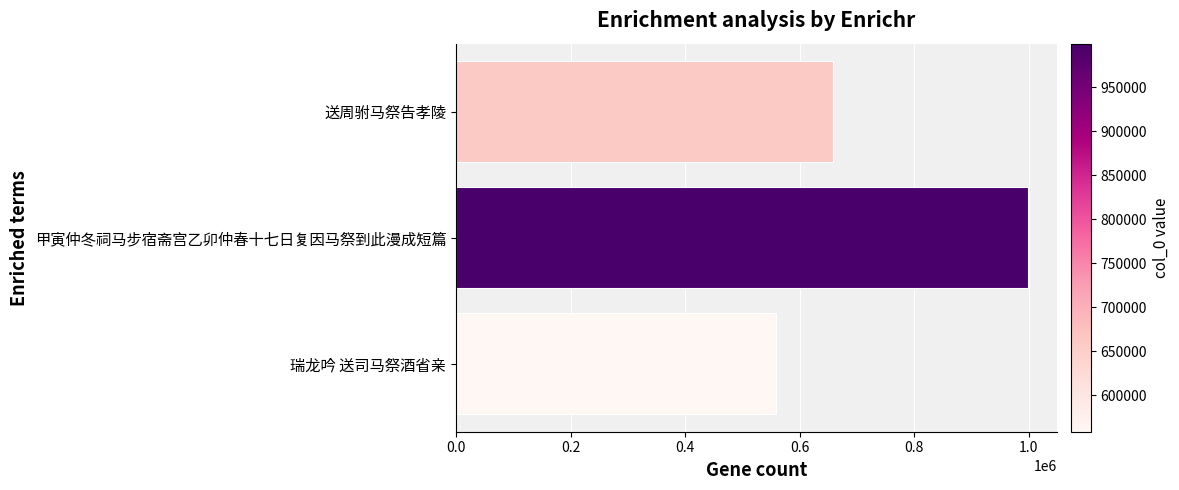

What is the difference between the second highest and minimum values?

99964